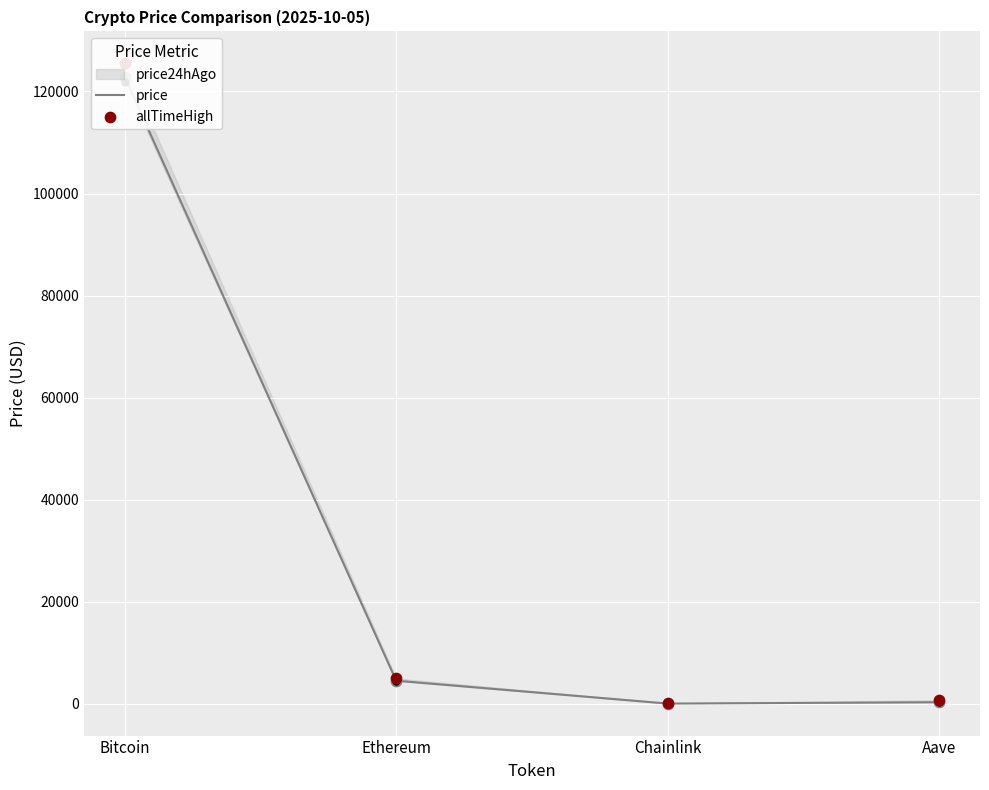

At which category is the sum across all series the highest?

Bitcoin